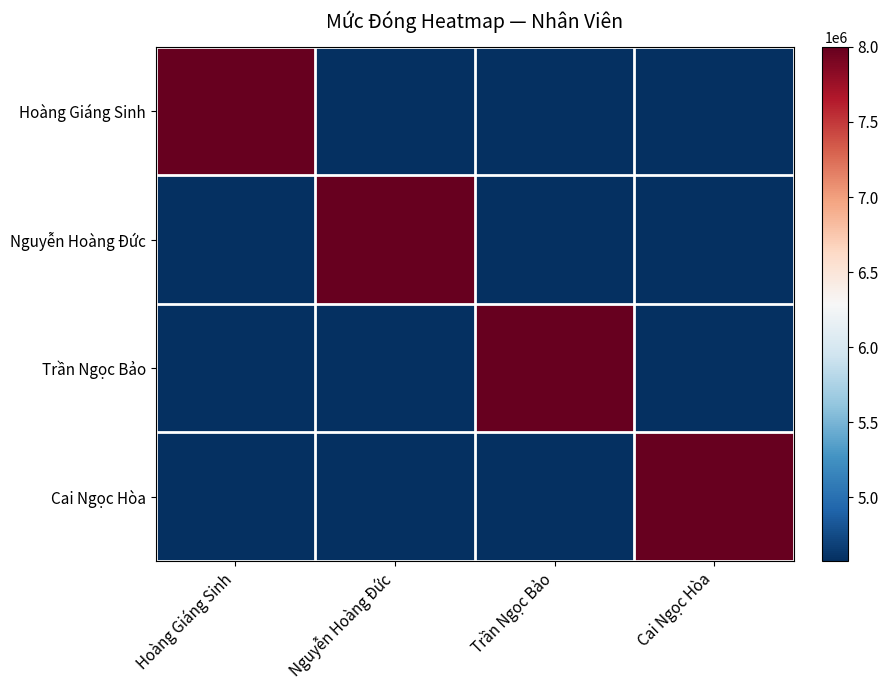

What is the greatest value displayed?

8000000